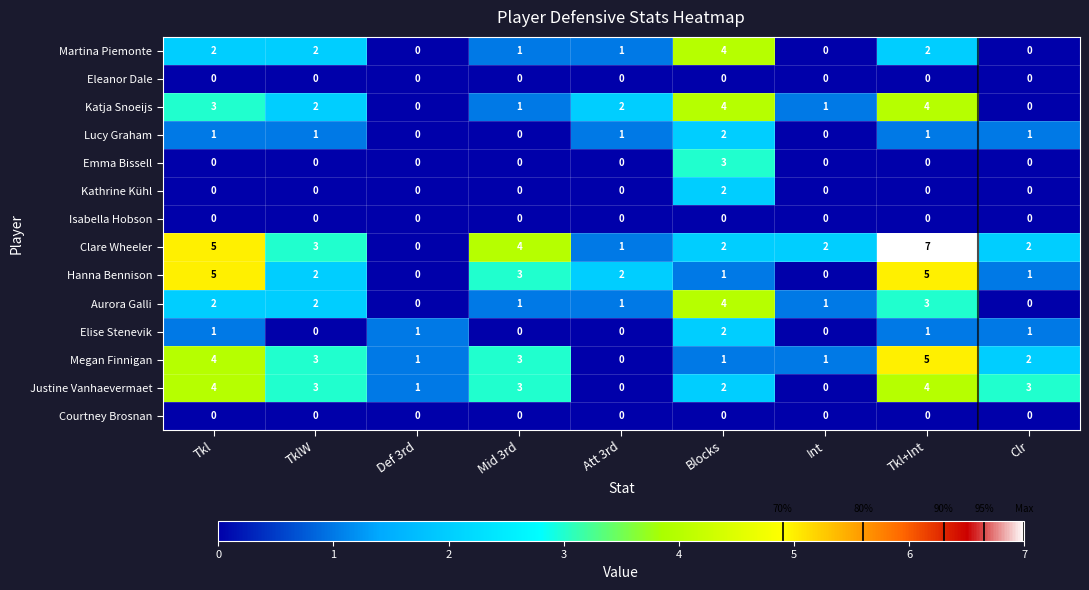

Count the Justine Vanhaevermaet values in the range 1 to 3.

5